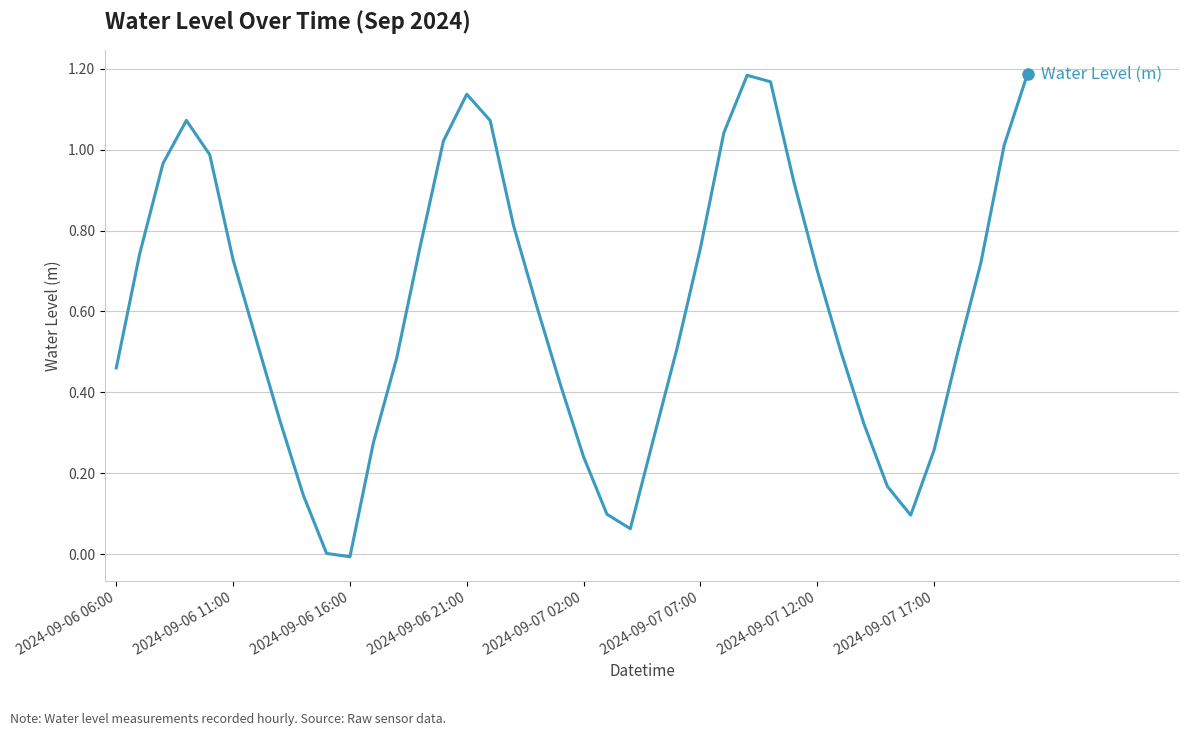

The chart shows a value of 0.1 at 2024-09-07 17:00. True or false?

False